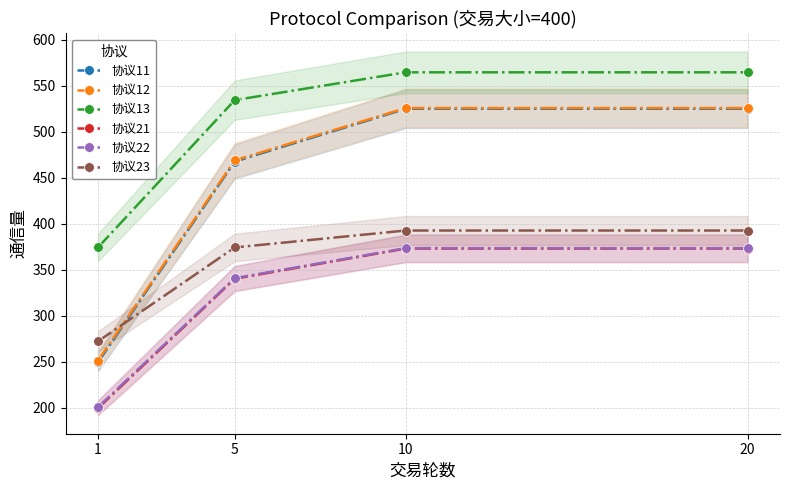

How many lines are shown in the chart?

6